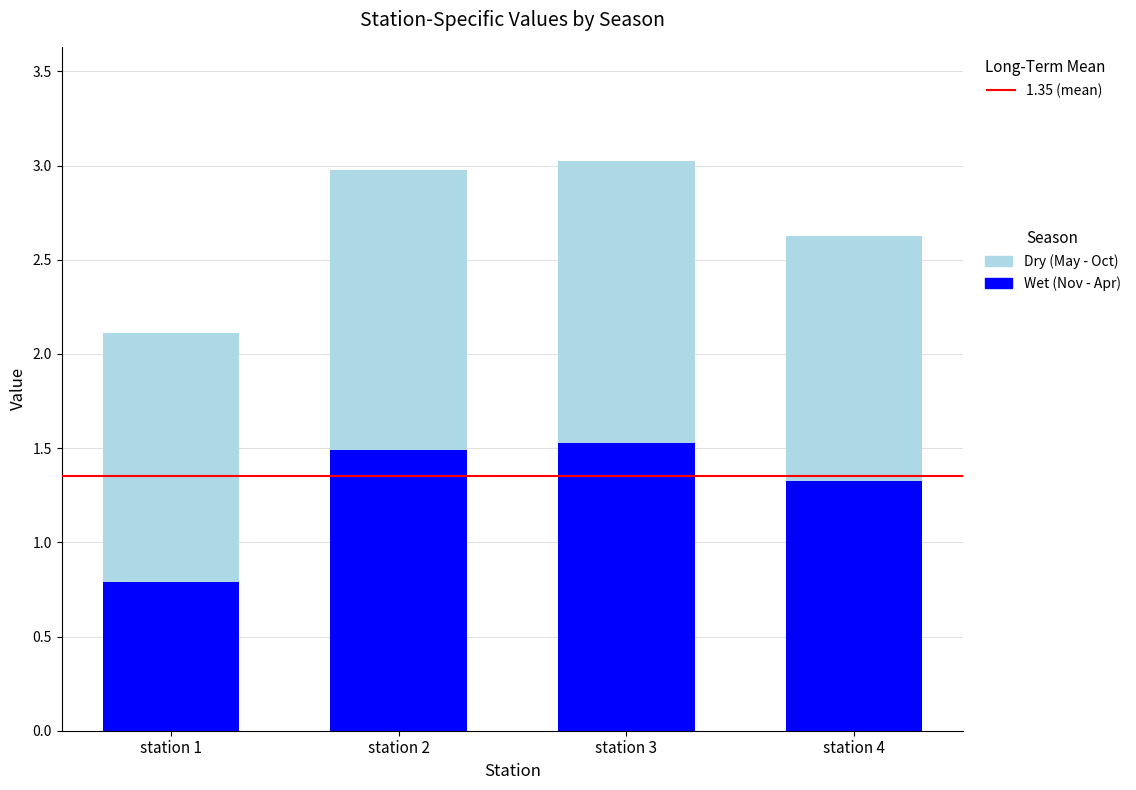

Where is Wet (Nov - Apr) nearest to the value 1?

station 1